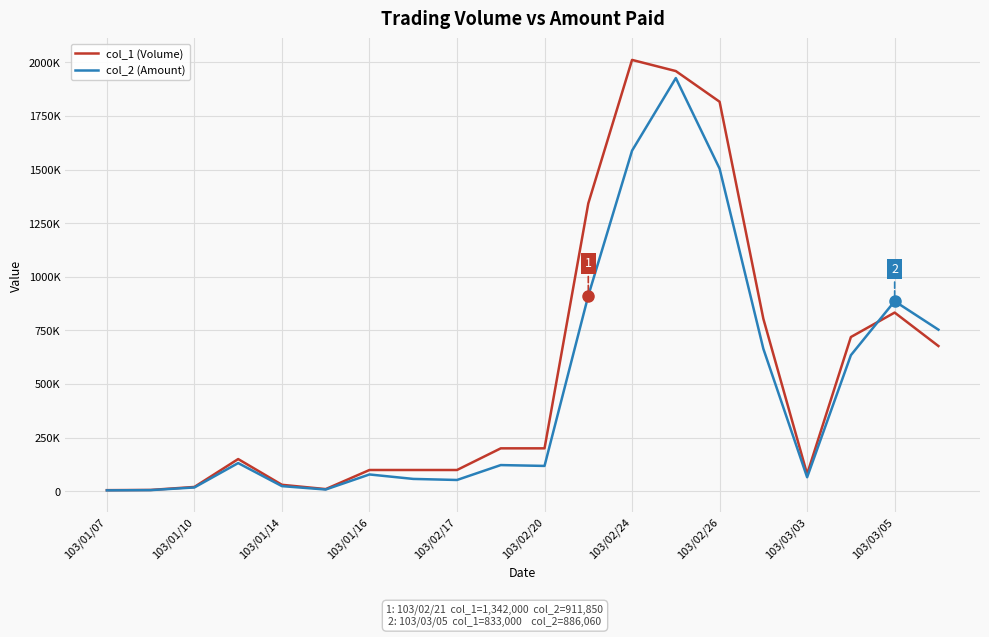

What is the average value of the col_1 (Volume) series?

557950